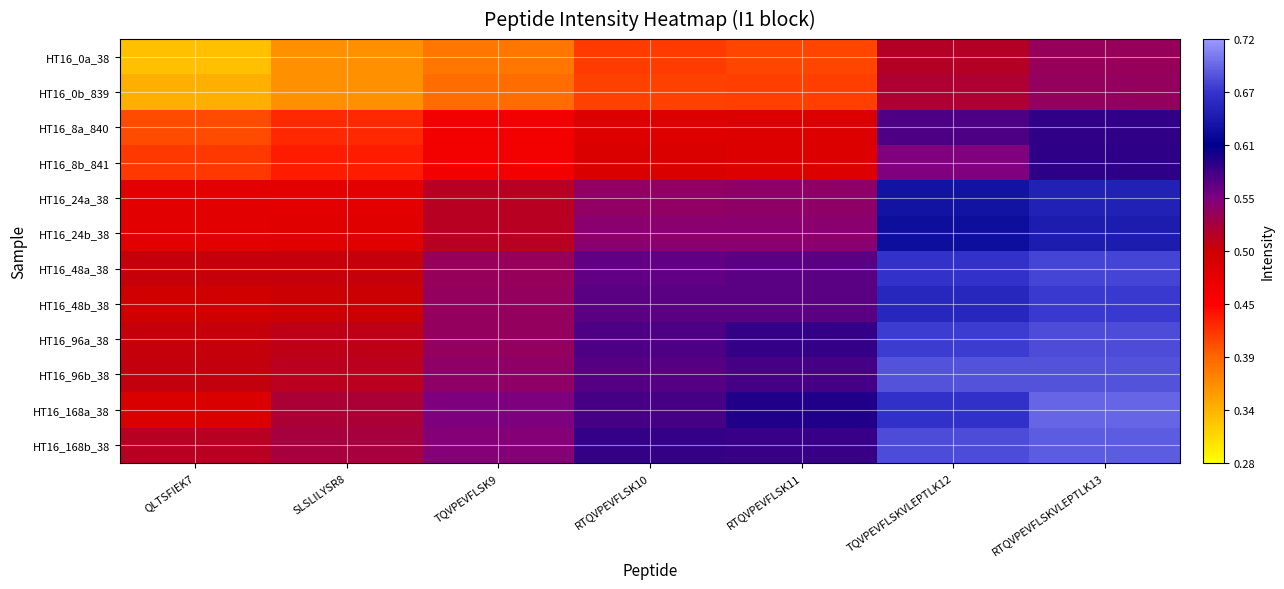

How many series are shown in this chart?

12